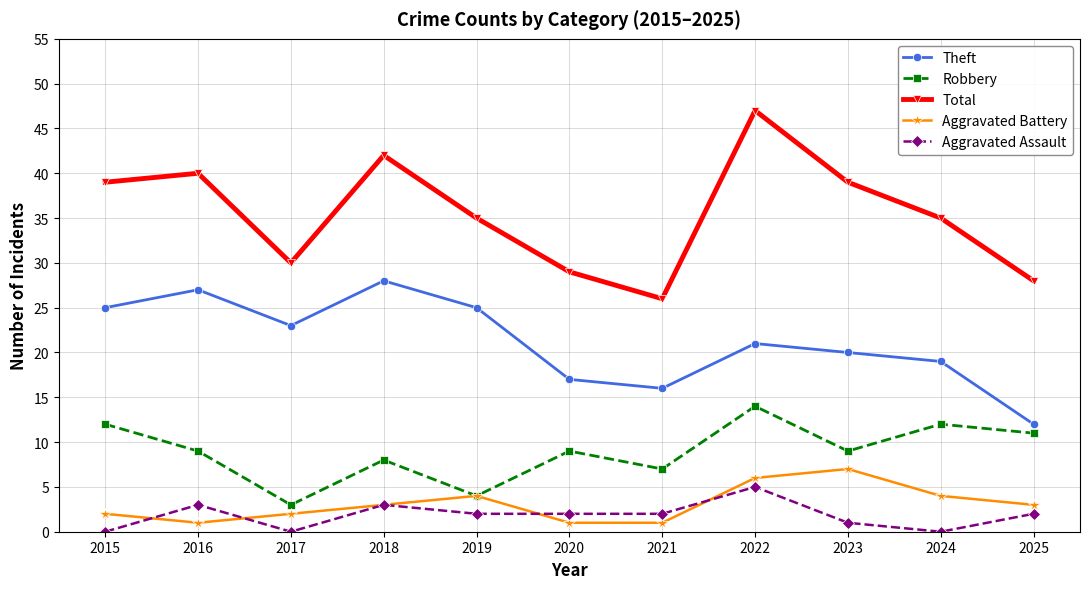

Is it true that Total equals 42 at 2018?

True